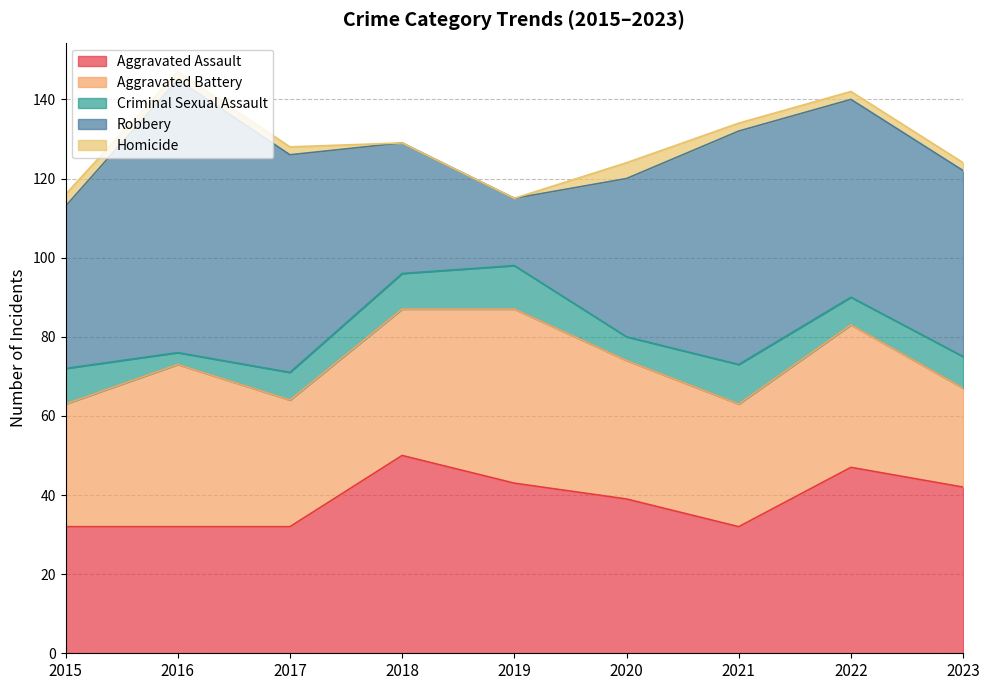

At which category does Aggravated Battery reach its first local valley?

2017